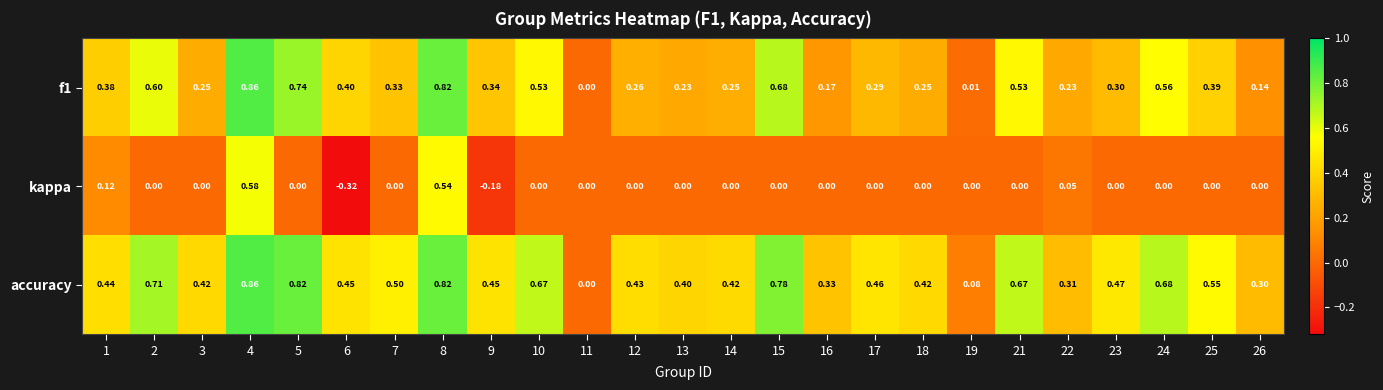

Between 6 and 15, which series saw the biggest shift?

accuracy